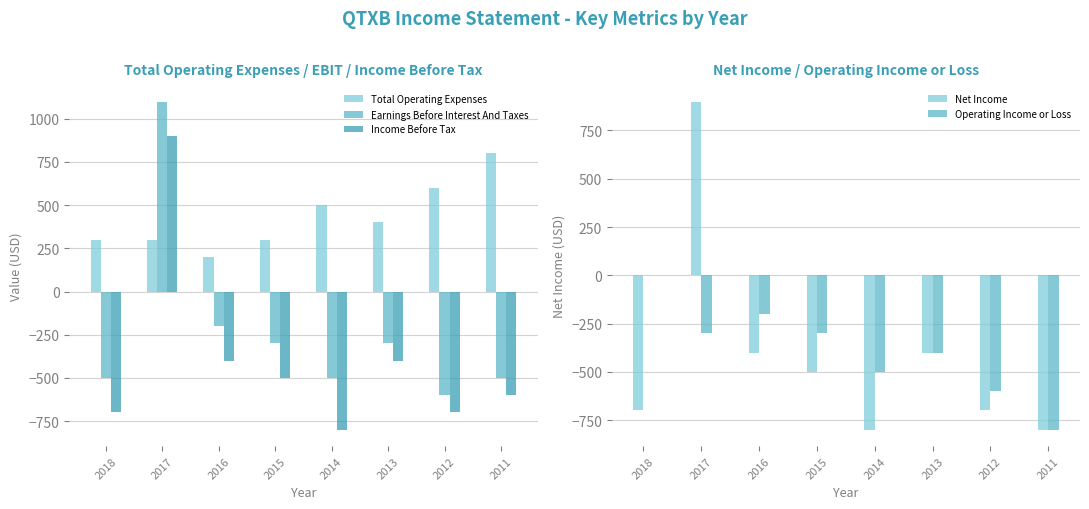

Rank the categories by Earnings Before Interest And Taxes value from lowest to highest.

2012, 2018, 2014, 2011, 2015, 2013, 2016, 2017